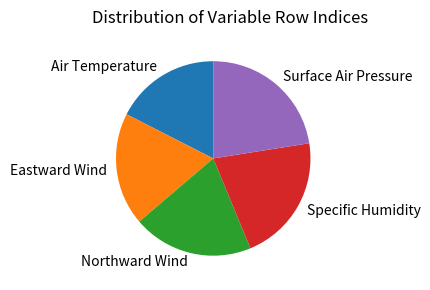

Does Eastward Wind represent more than half of the total?

No